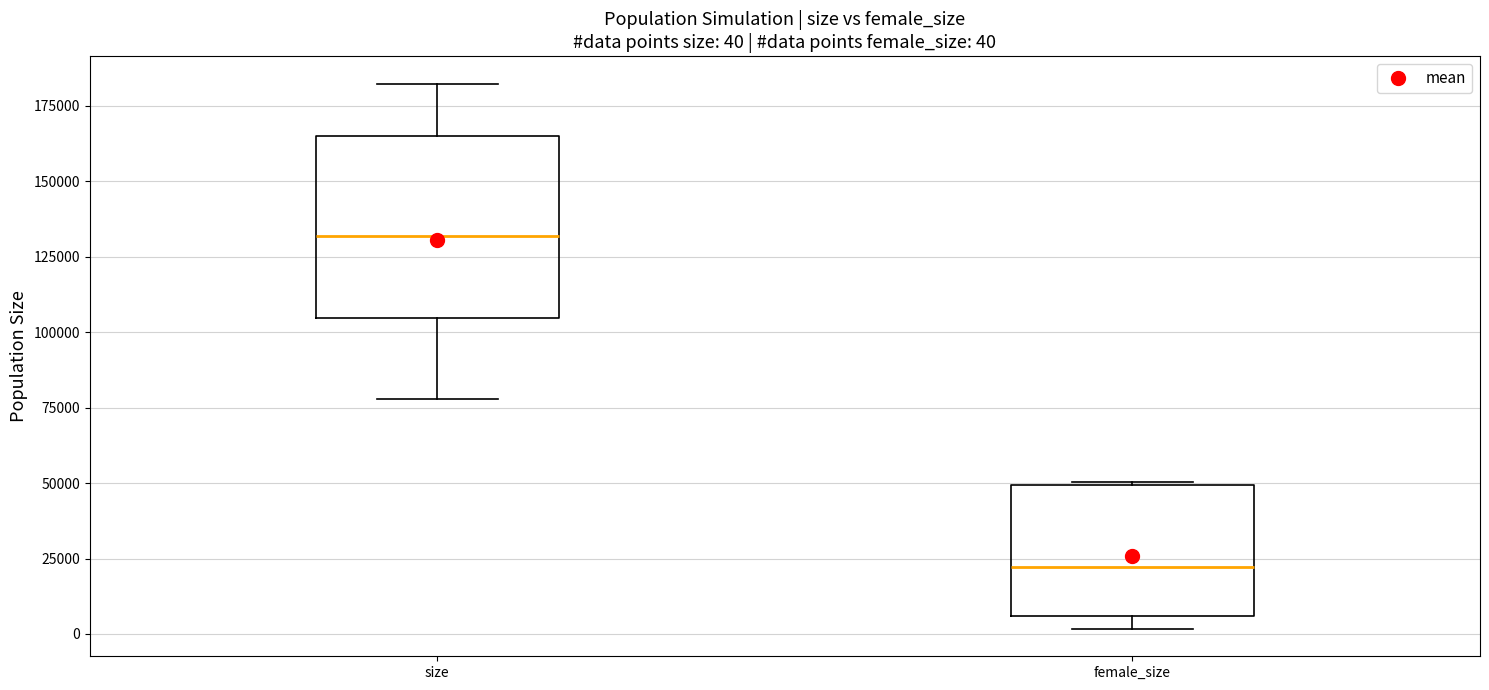

Which box is the tallest, from its lower edge to its upper edge?

size